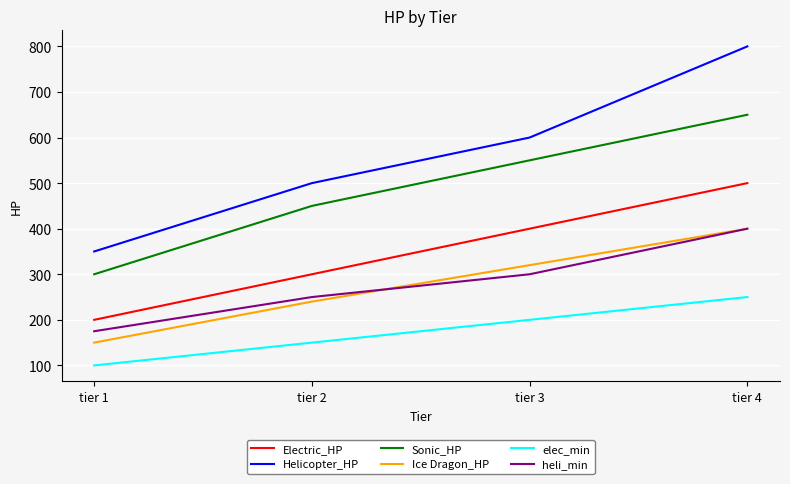

Which series has the widest spread of values?

Helicopter_HP